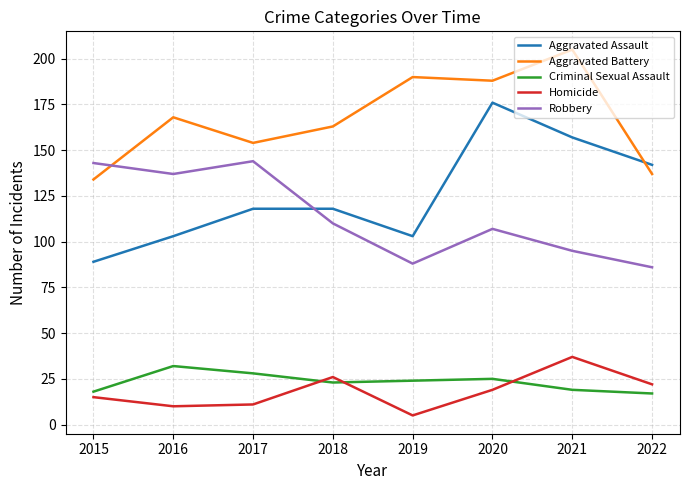

What is the sum of all Aggravated Battery values?

1339